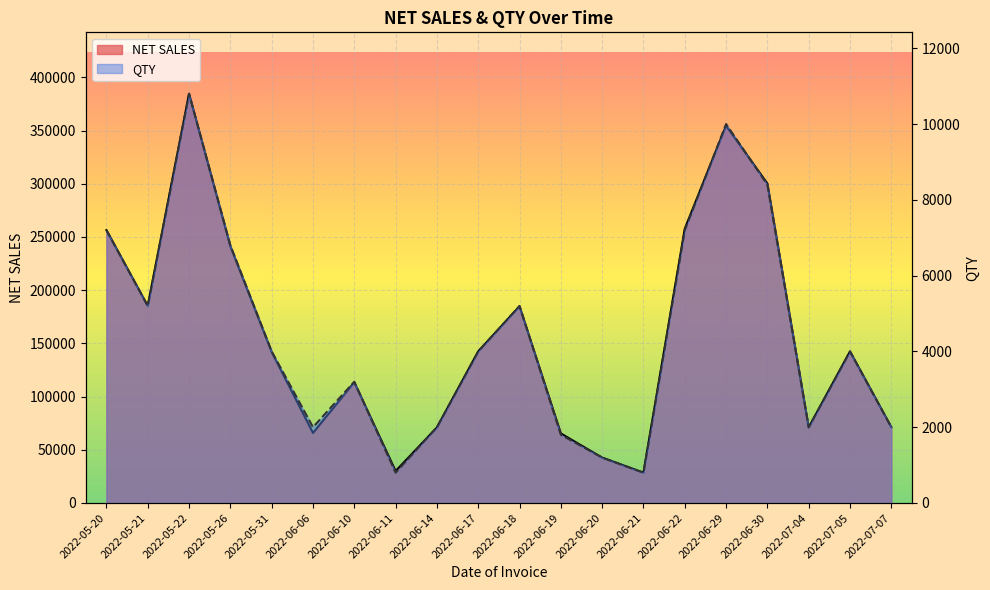

Reading left to right, what are all the values shown in this chart?

NET SALES: 256372.7	185158.1	384559.0	241194.9	141879.4	65825.4	113365.2	30025.6	70906.7	142429.3	184788.5	65359.9	42590.2	28485.9	257727.7	354502.0	300162.0	70986.6	142397.8	71214.6
QTY: 7200.0	5200.0	10800.0	6800.0	4000.0	2000.0	3199.0	800.0	2000.0	4000.0	5200.0	1800.0	1200.0	800.0	7200.0	10000.0	8400.0	2000.0	3999.0	2000.0